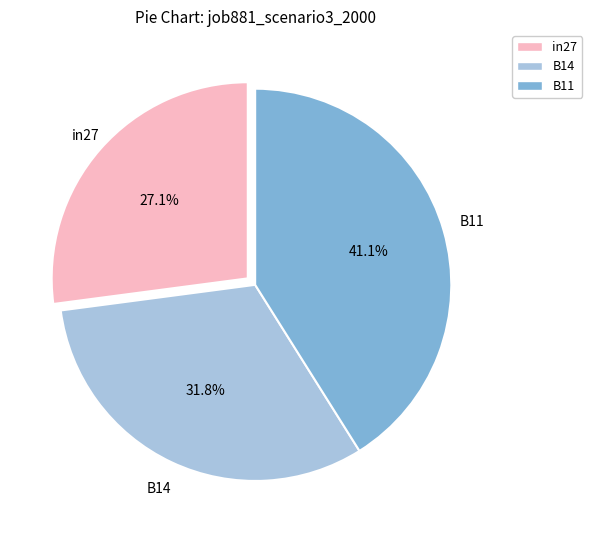

How many slices are in this pie chart?

3